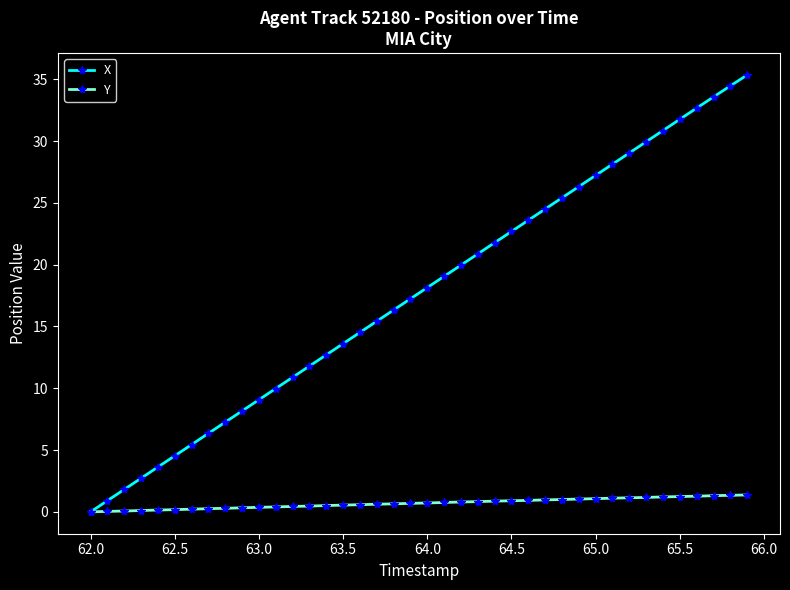

Count the number of data series in this chart.

2